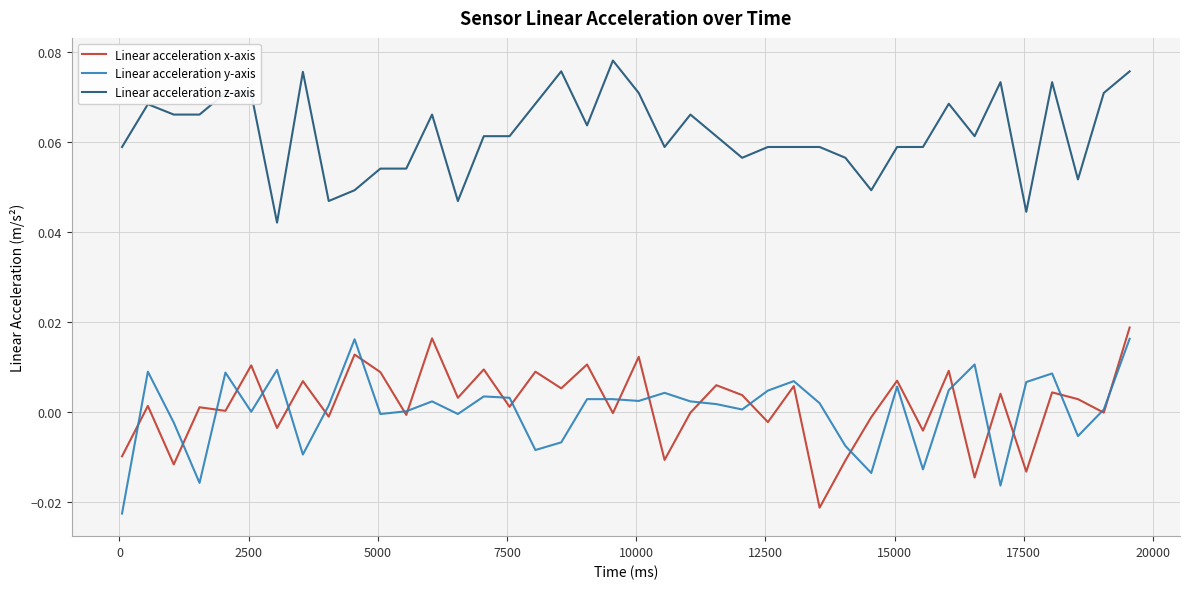

What is the sum of all Linear acceleration z-axis values?

2.5